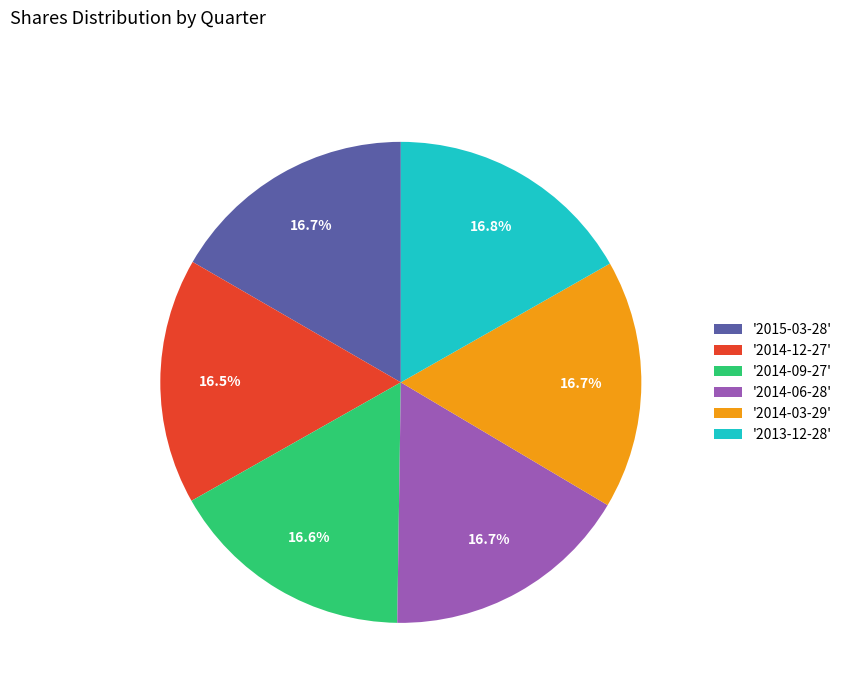

Combined, do '2014-03-29' and '2014-12-27' account for over 50%?

No